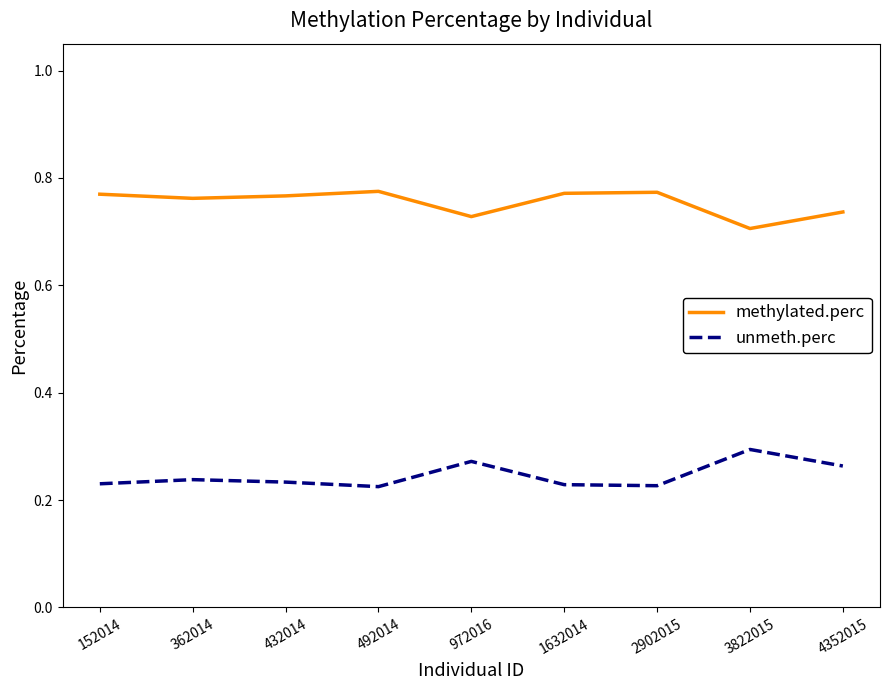

What is the total value across all series at 4352015?

1.0